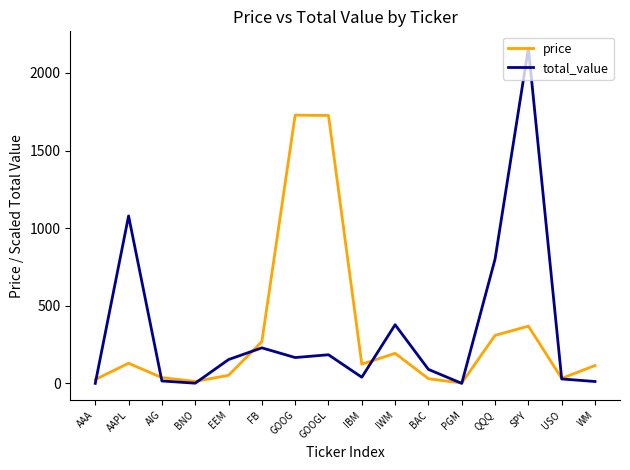

Which series has the largest range (max minus min)?

total_value